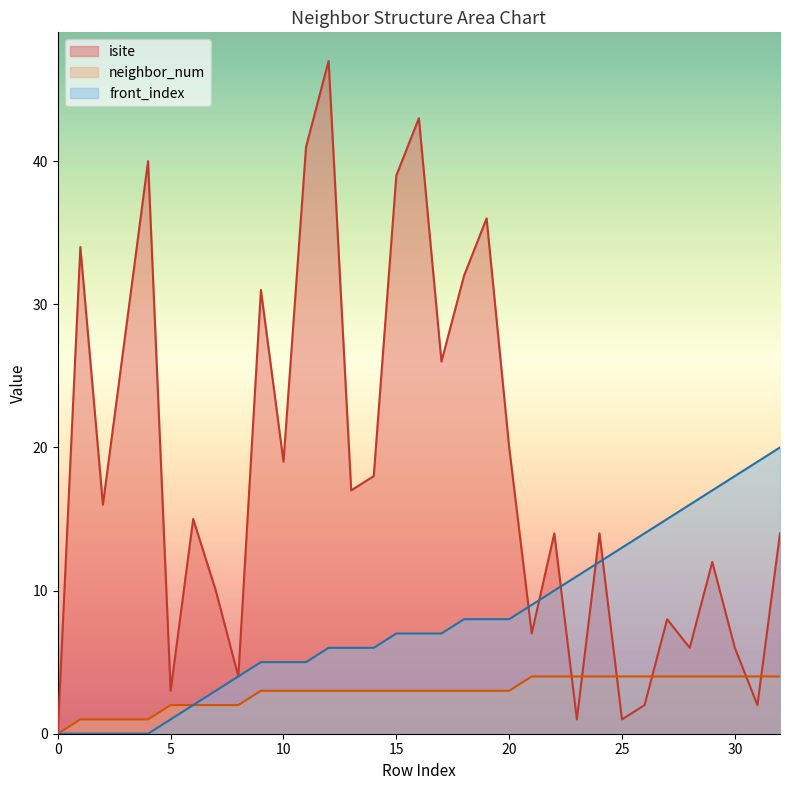

How many times do front_index and isite cross each other?

5